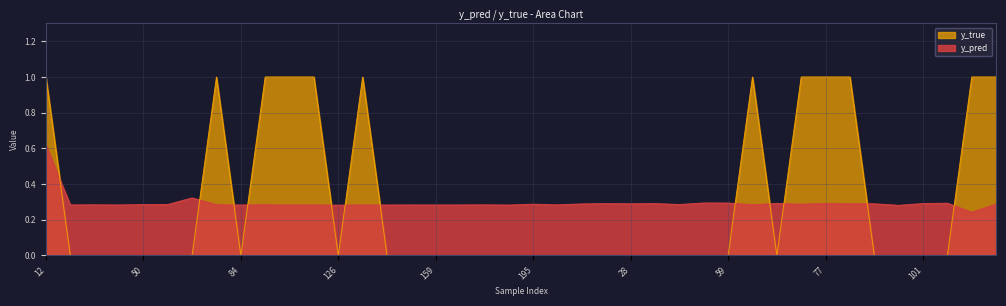

How many interior local valleys does the y_true series have?

3